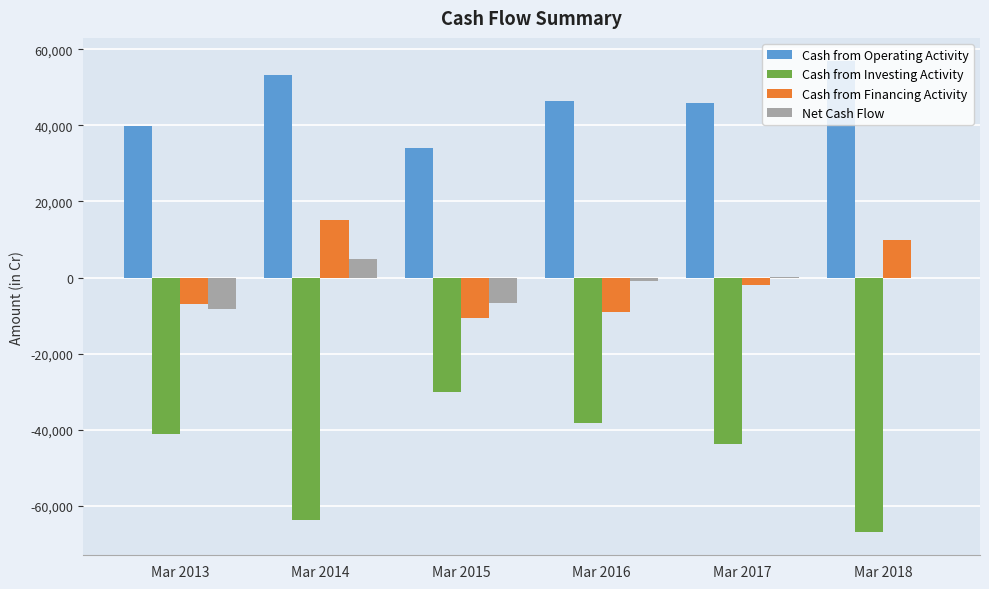

Are the bars horizontal?

No